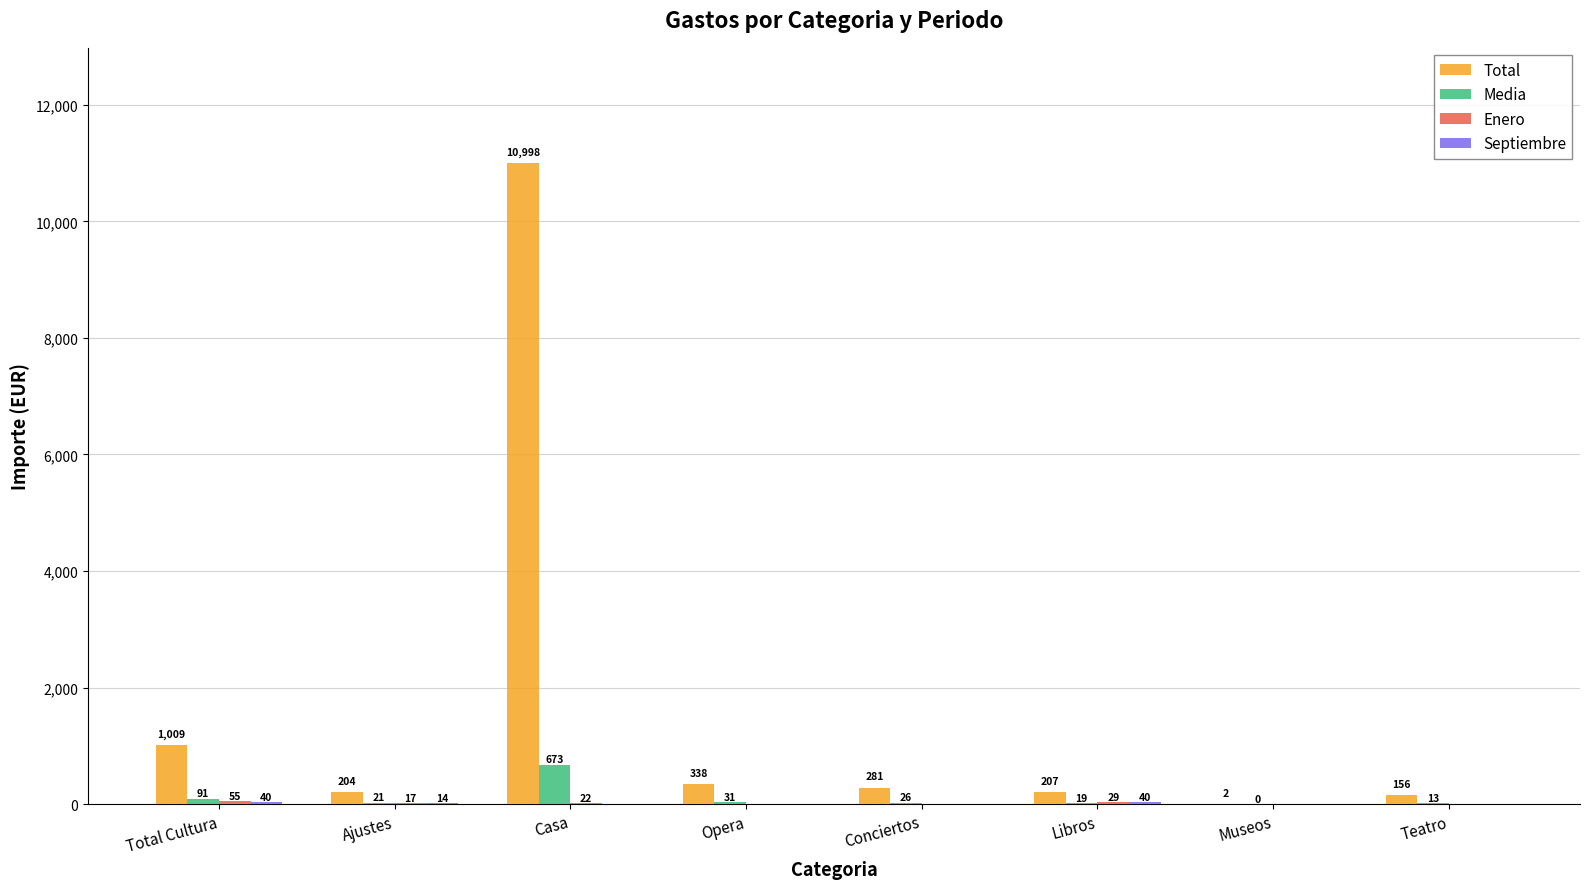

The value of Media at Opera is 30.8. True or false?

True